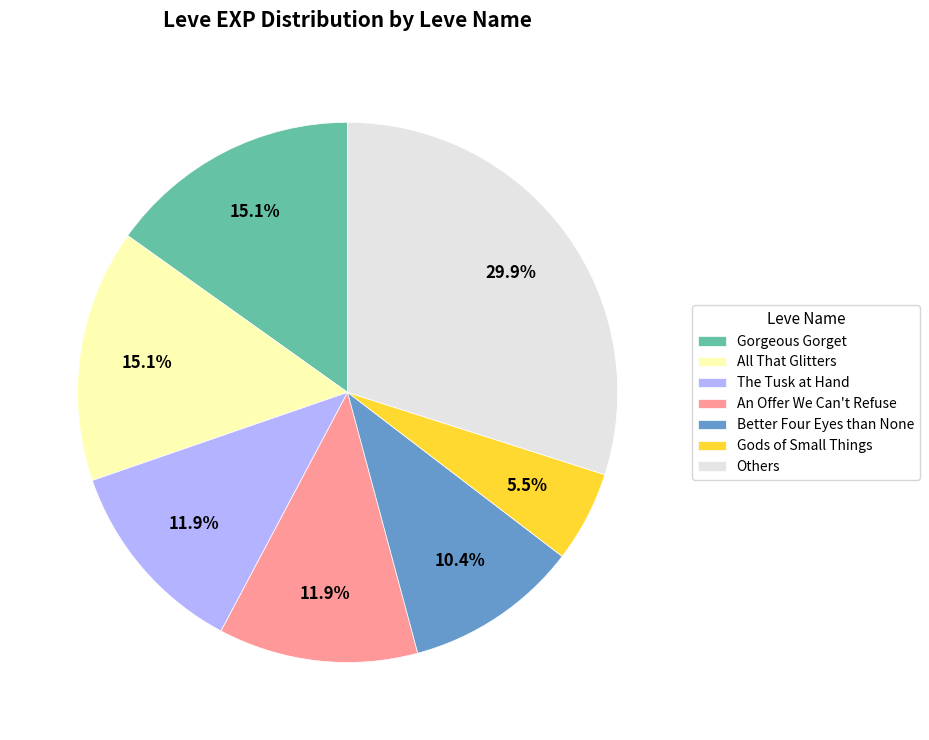

Which slice is the smallest?

Gods of Small Things